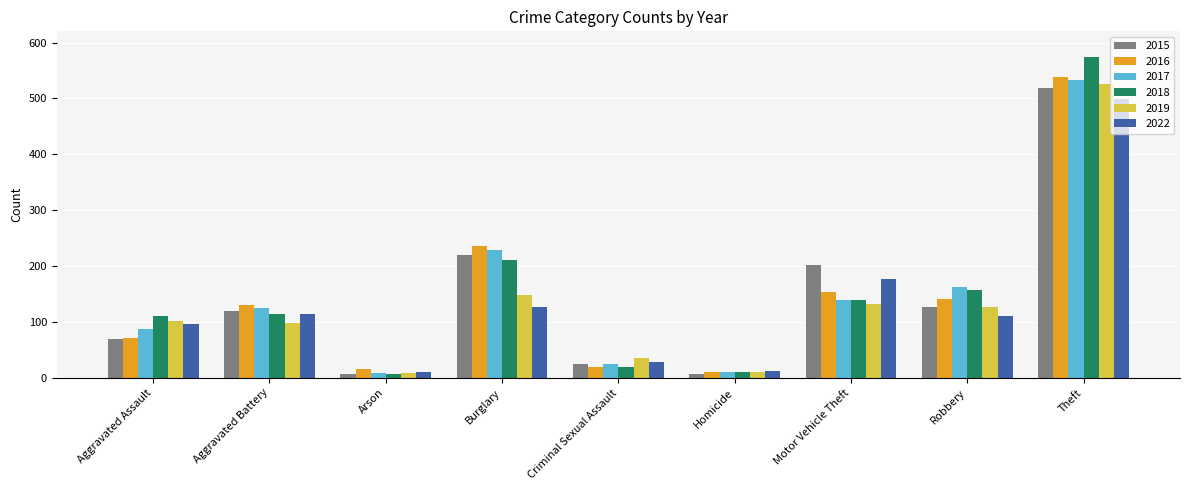

What is the label of the 9th bar from the left?

Theft